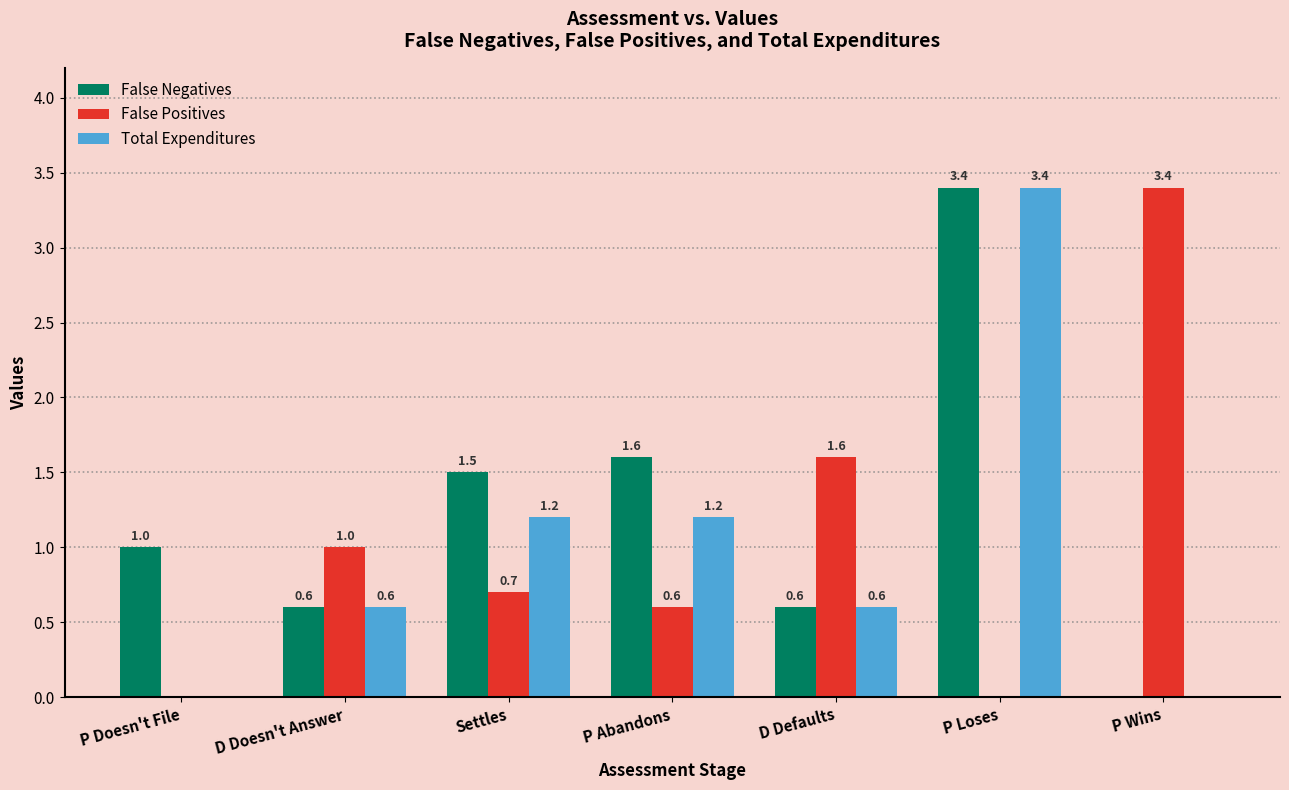

How many positive values does the Total Expenditures series have?

5